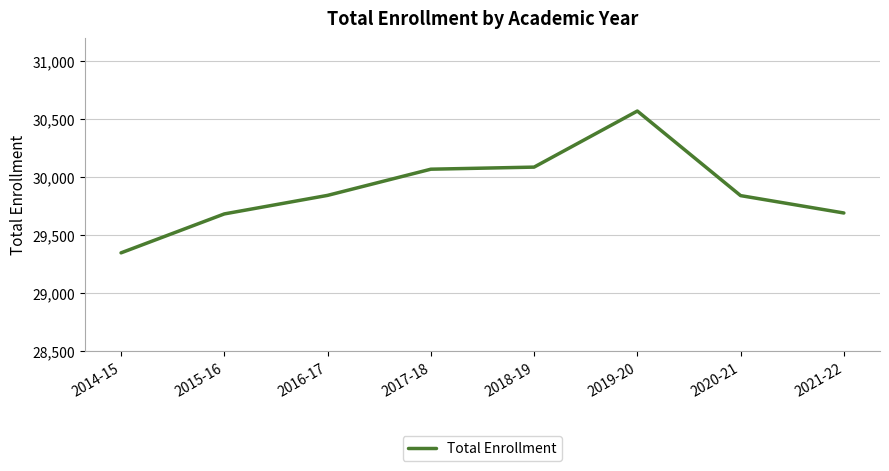

Is it true that the value at 2020-21 is 29839?

True